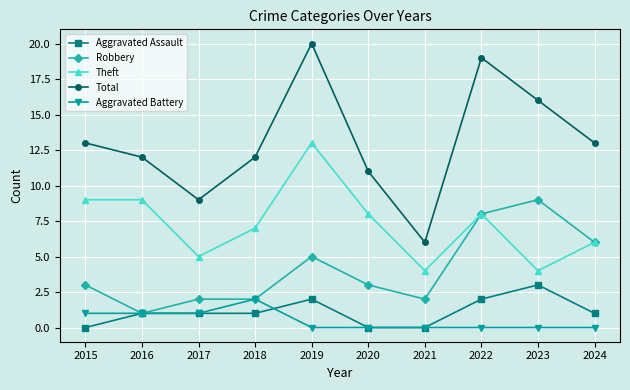

How many Aggravated Battery values are between 0 and 1?

9